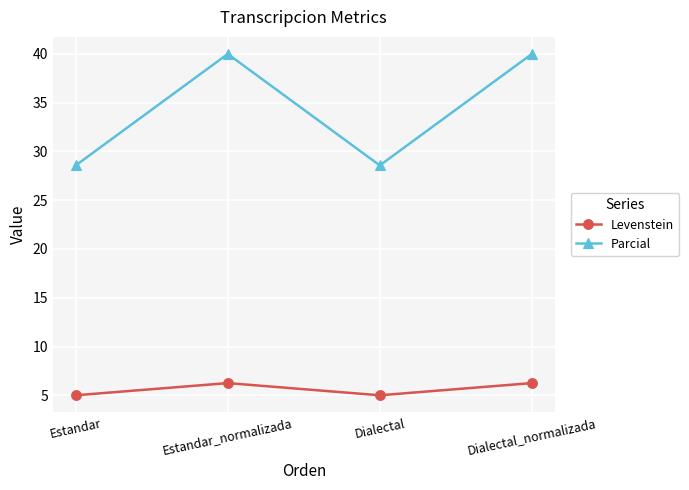

Where is the first local minimum for Parcial?

Dialectal